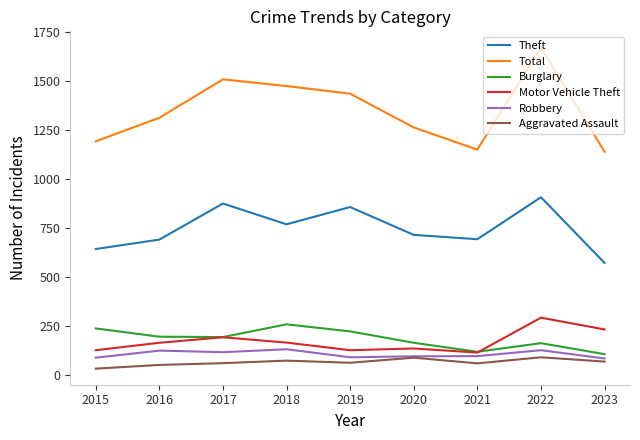

What is the total value across all series at 2015?

2310